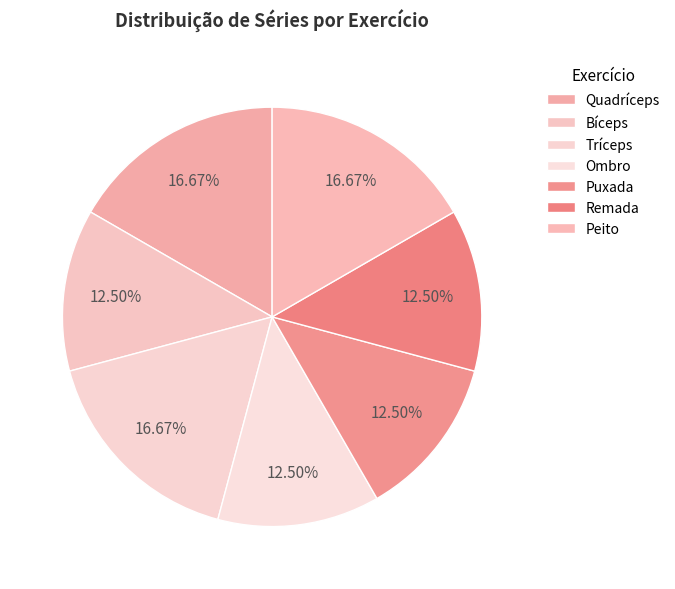

How much of the chart is everything except Ombro?

87.5%